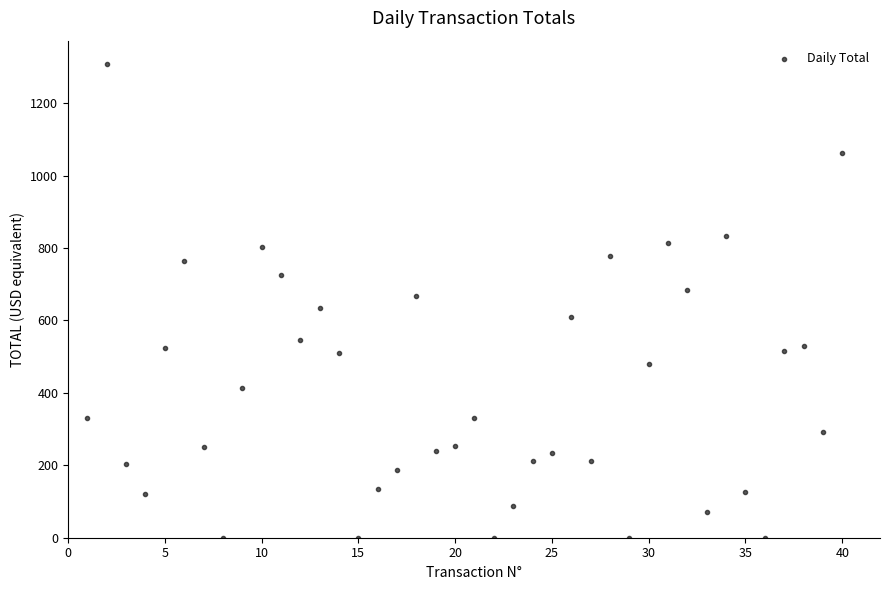

What is the range of X values (max minus min)?

39.0